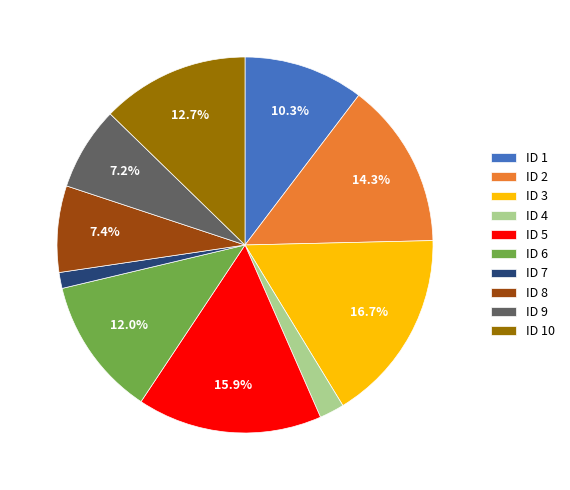

Which category has the biggest portion of the pie?

ID 3